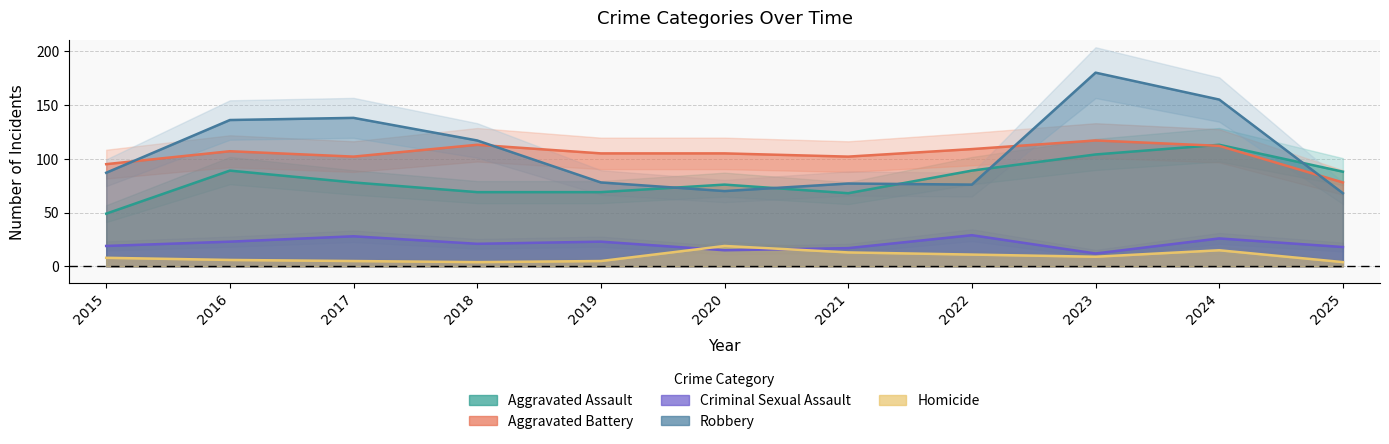

Between 2023 and 2024, which is larger?

2024